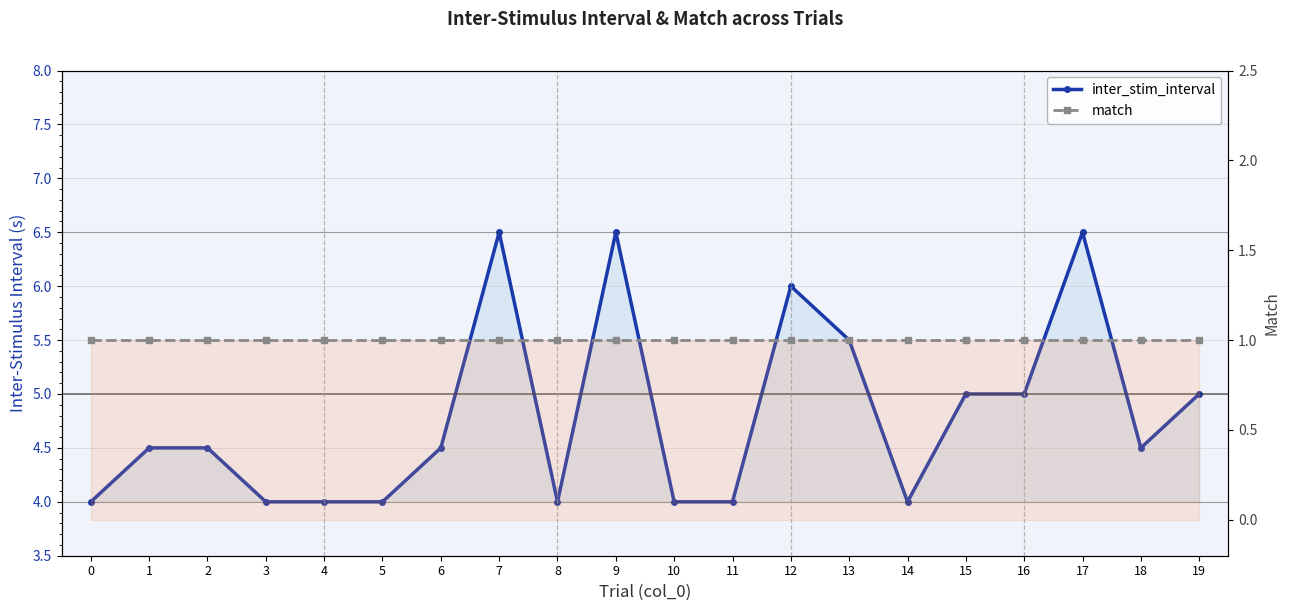

The value of inter_stim_interval at 5 is 4.0. True or false?

True